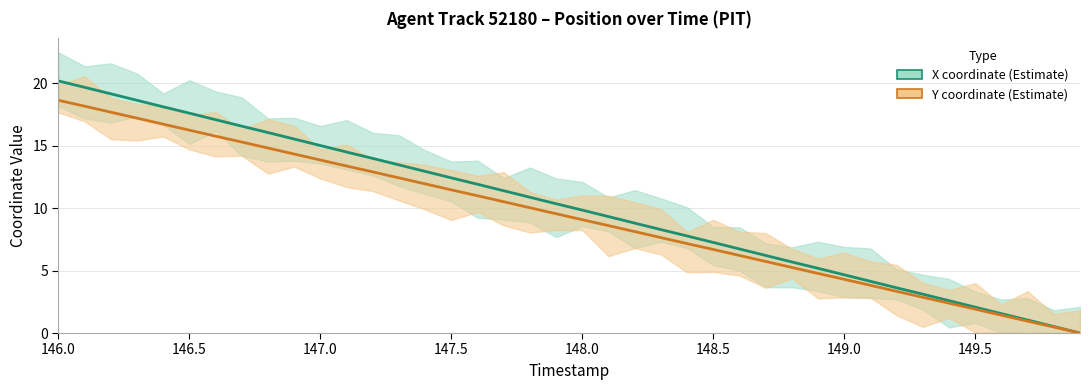

Reading right to left, transcribe all the data shown in this chart.

X coordinate (Estimate): 0.0	0.5	1.0	1.5	2.1	2.6	3.1	3.6	4.1	4.7	5.2	5.7	6.2	6.7	7.2	7.8	8.3	8.8	9.3	9.8	10.3	10.9	11.4	11.9	12.4	12.9	13.5	14.0	14.5	15.0	15.5	16.0	16.6	17.1	17.6	18.1	18.6	19.2	19.7	20.2
Y coordinate (Estimate): 0.0	0.5	1.0	1.4	1.9	2.4	2.9	3.3	3.8	4.3	4.8	5.2	5.7	6.2	6.7	7.2	7.6	8.1	8.6	9.1	9.5	10.0	10.5	11.0	11.5	11.9	12.4	12.9	13.4	13.8	14.3	14.8	15.3	15.8	16.2	16.7	17.2	17.7	18.2	18.6